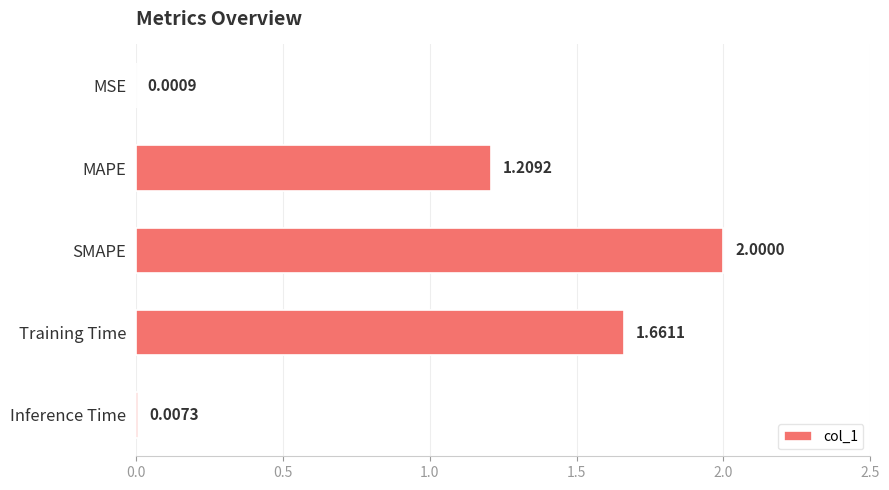

At which label is the value closest to 1?

MAPE